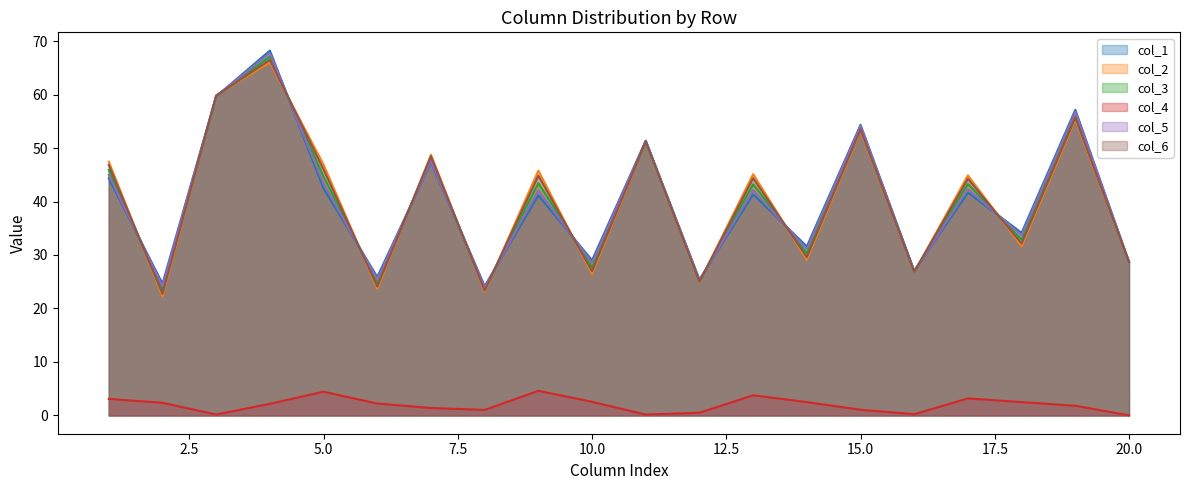

How many lines are shown in the chart?

6